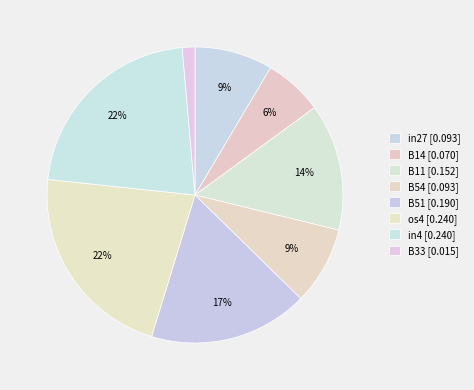

How many segments does this pie chart have?

8